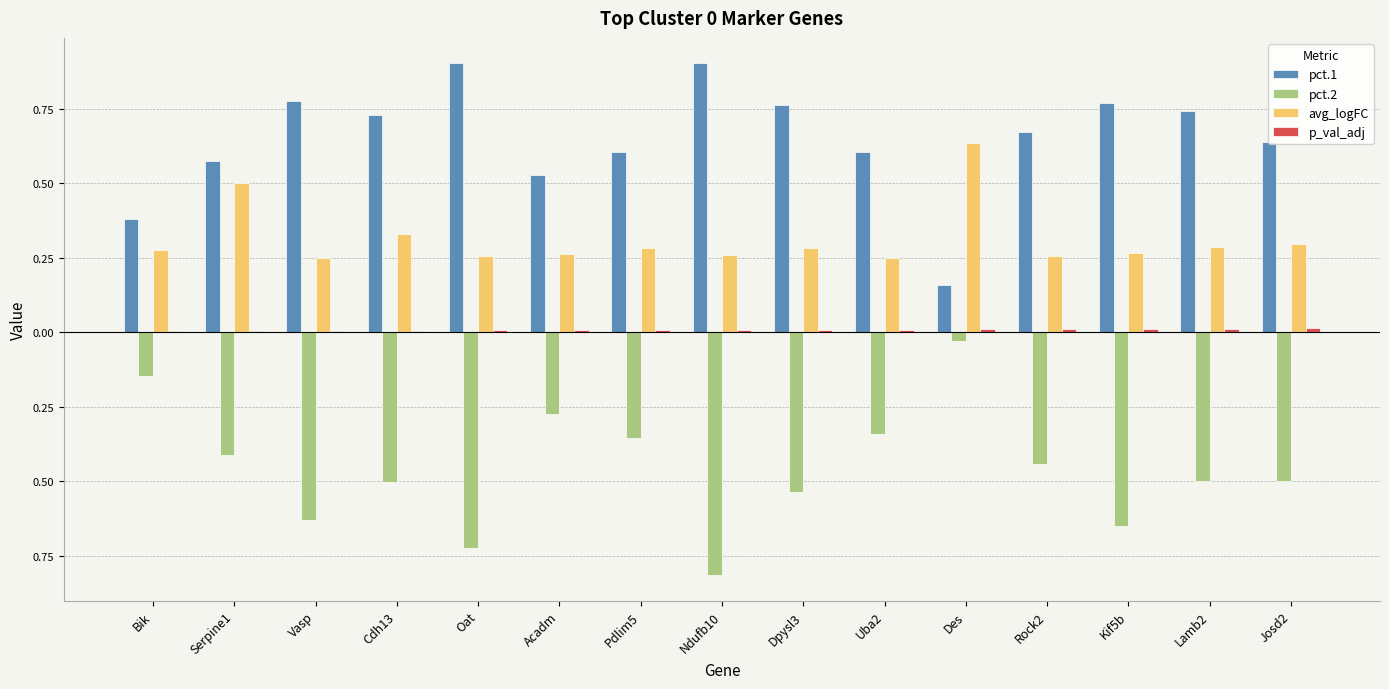

The p_val_adj series shows 0.0 at Acadm. True or false?

True